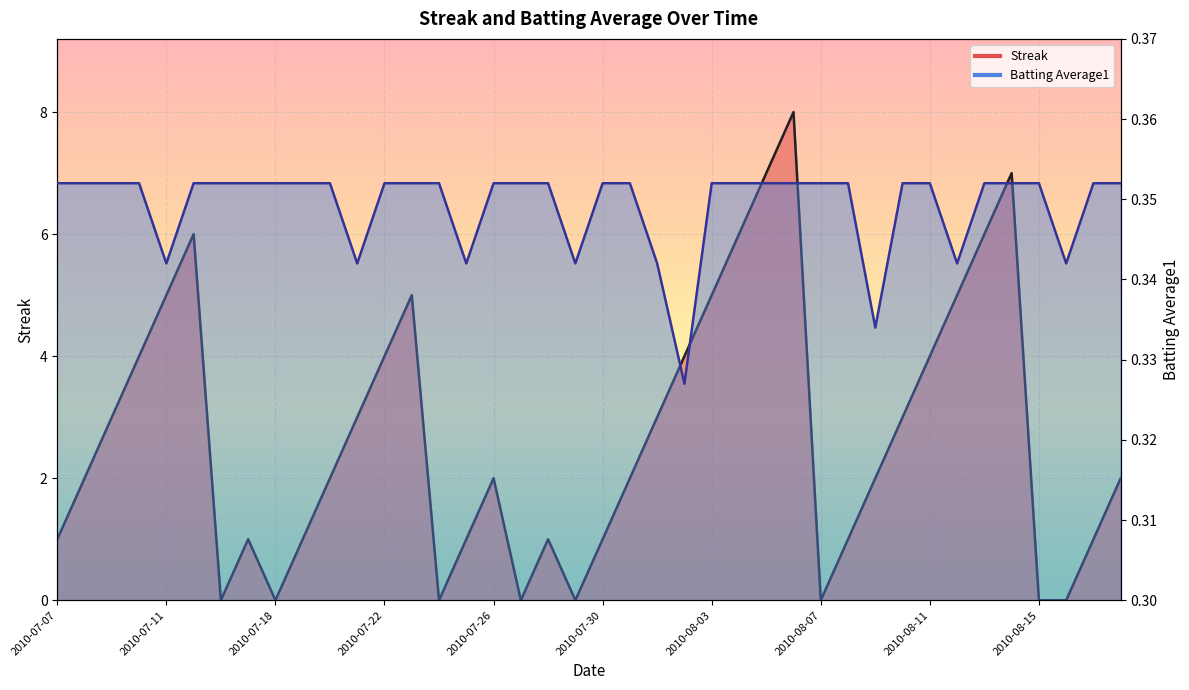

What is the highest value of the Streak series?

8.0